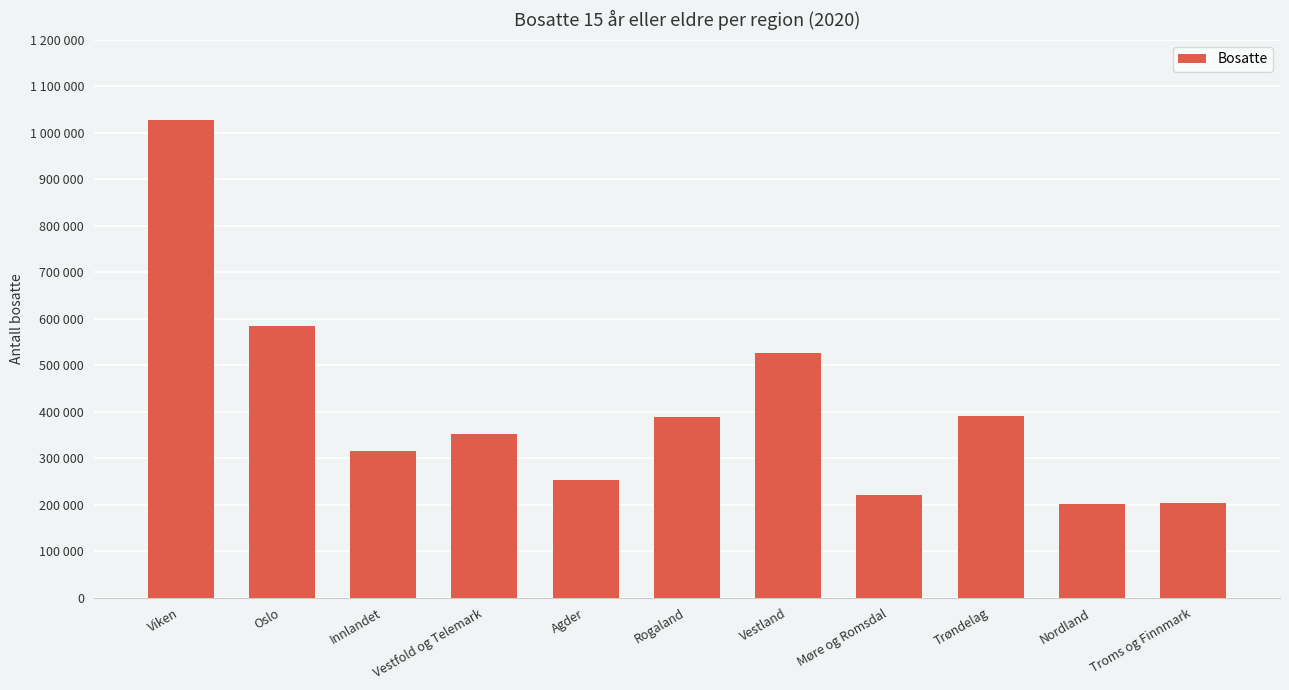

What is the label of the 10th bar from the left?

Nordland